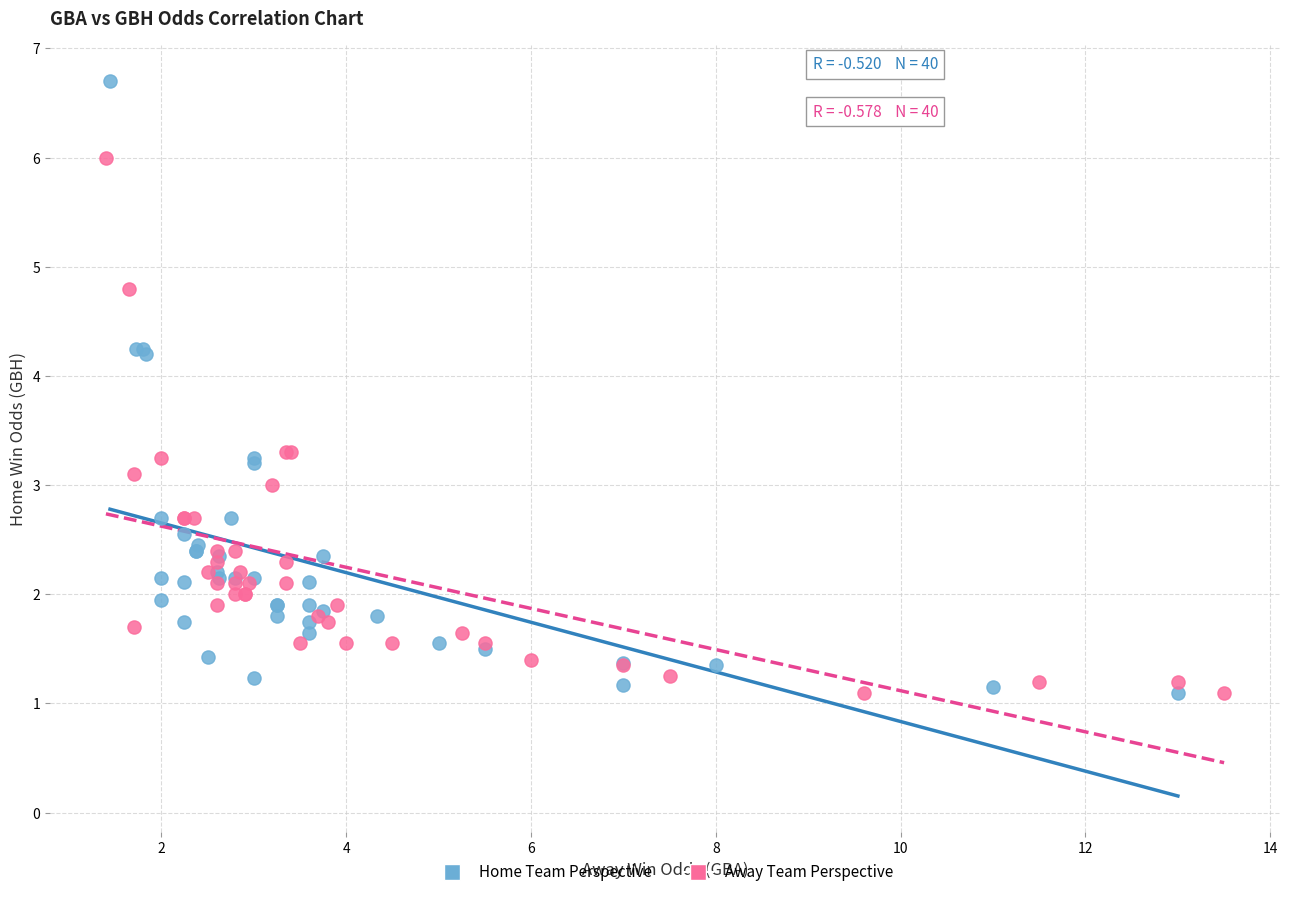

What are all the series names shown in the legend?

Home Team Perspective, Away Team Perspective